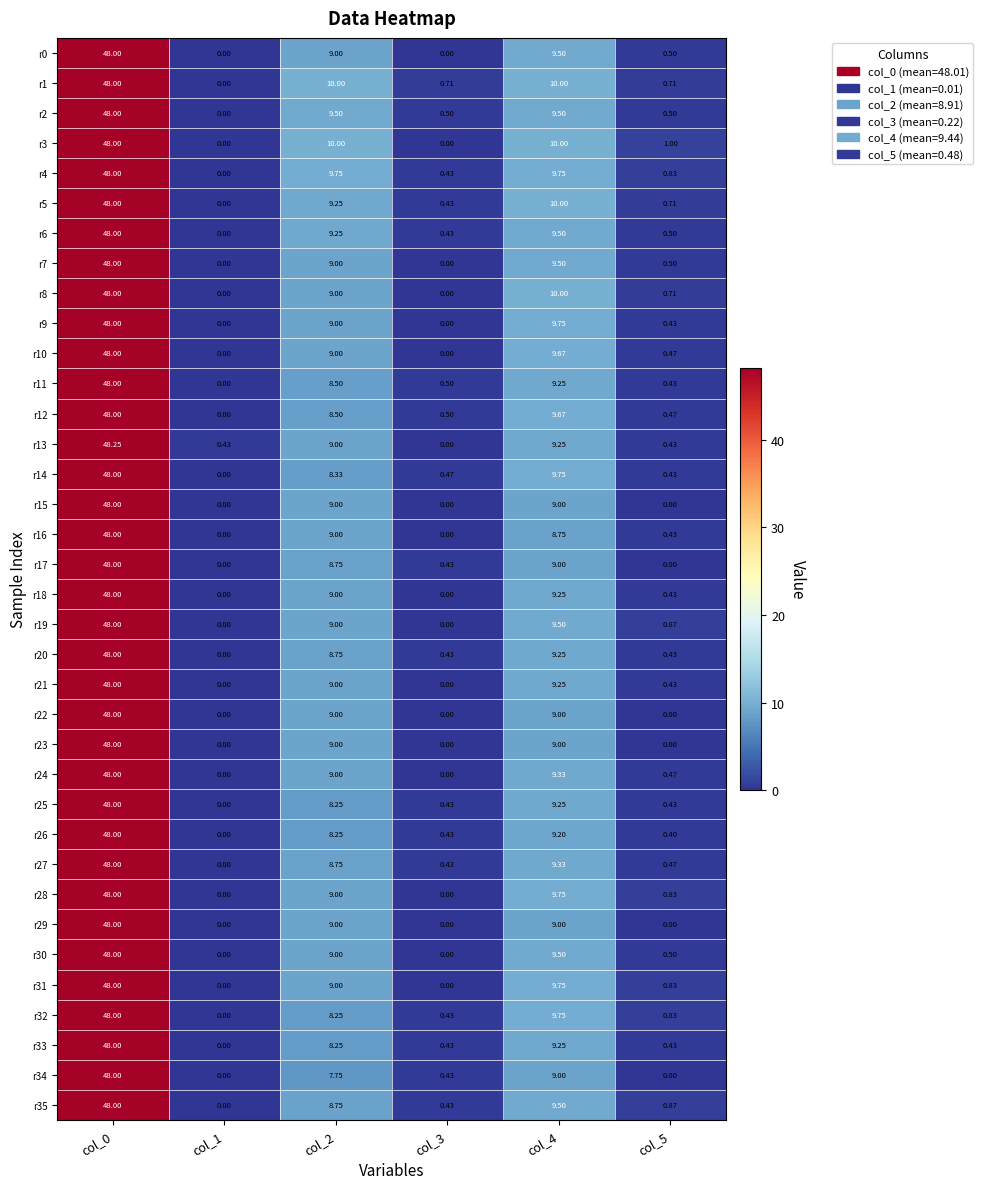

At how many categories does at least one series exceed 37?

1